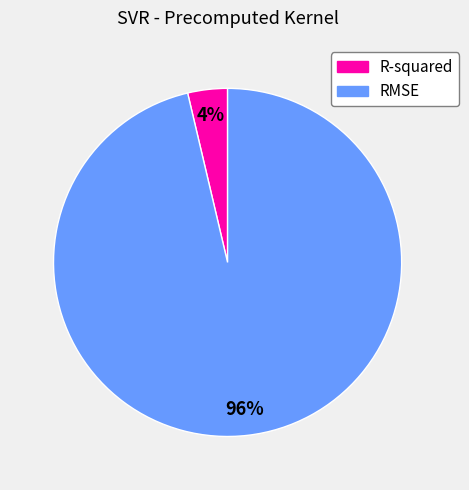

Count the number of slices in the pie.

2